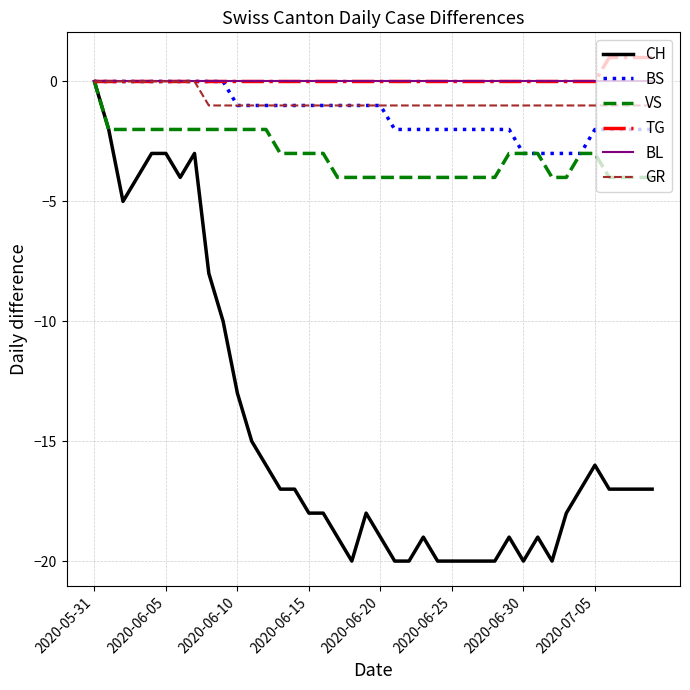

How many lines are shown in the chart?

6